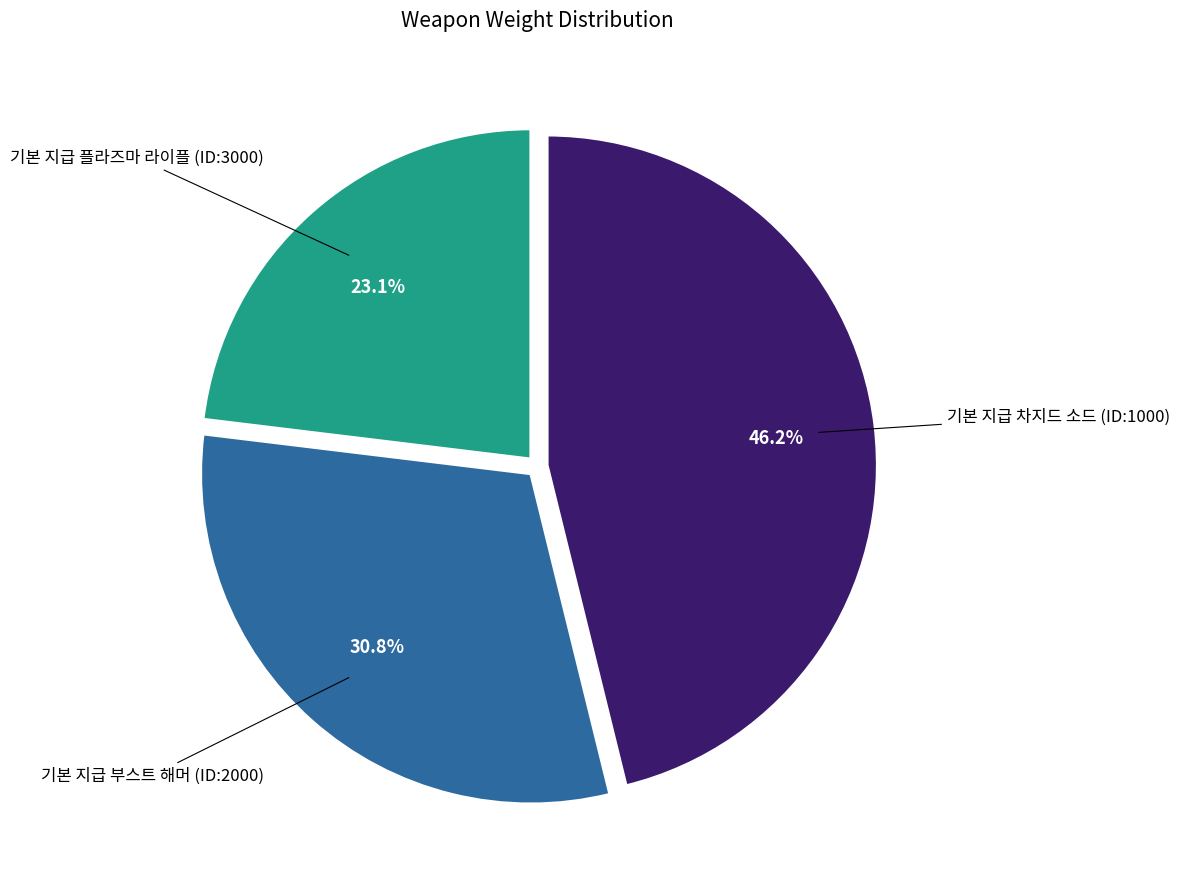

Is there a majority slice in this chart?

No